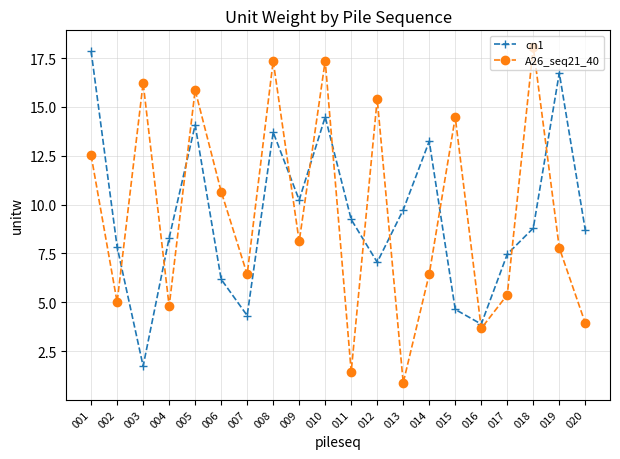

List the series in order of their overall mean, highest first.

A26_seq21_40, cn1